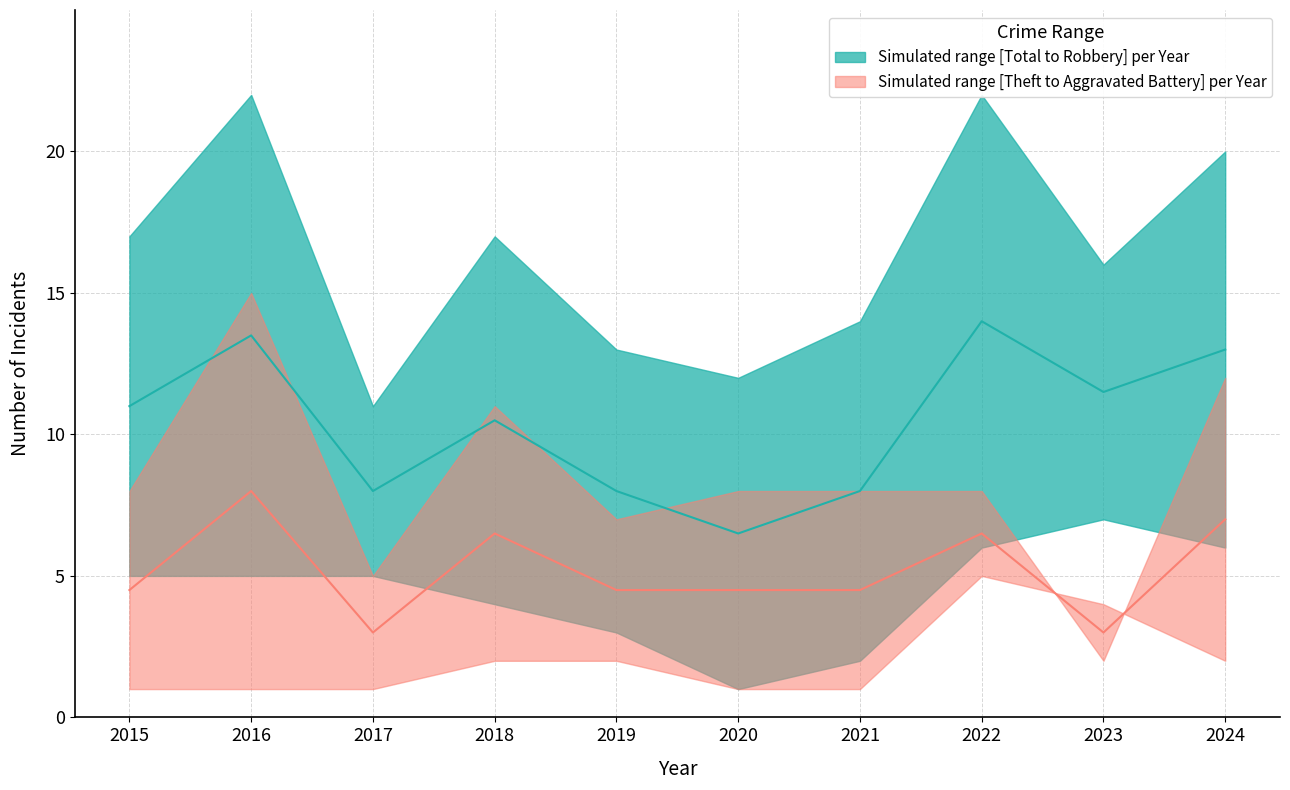

At how many categories does at least one series exceed 18?

3